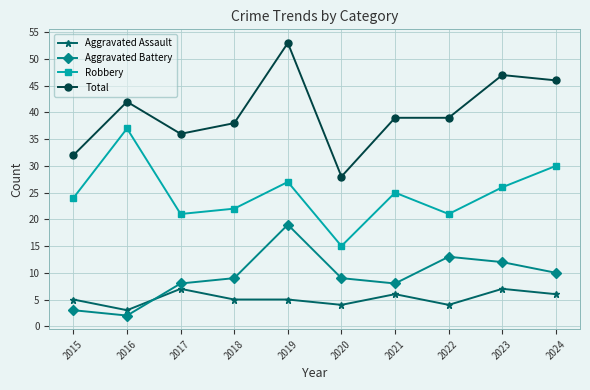

Rank the series at 2016 from lowest to highest value.

Aggravated Battery, Aggravated Assault, Robbery, Total